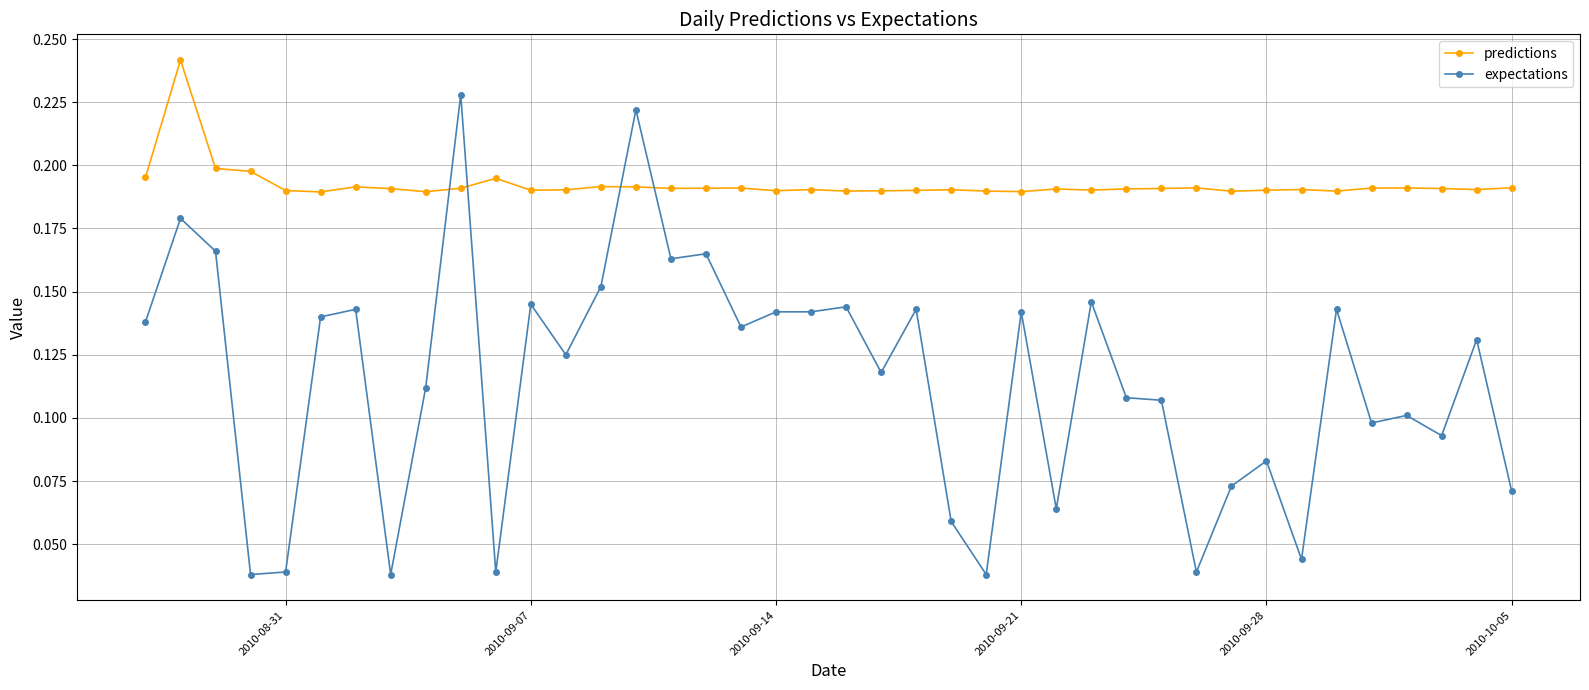

In predictions, how many points are higher than both neighbors (excluding endpoints)?

11